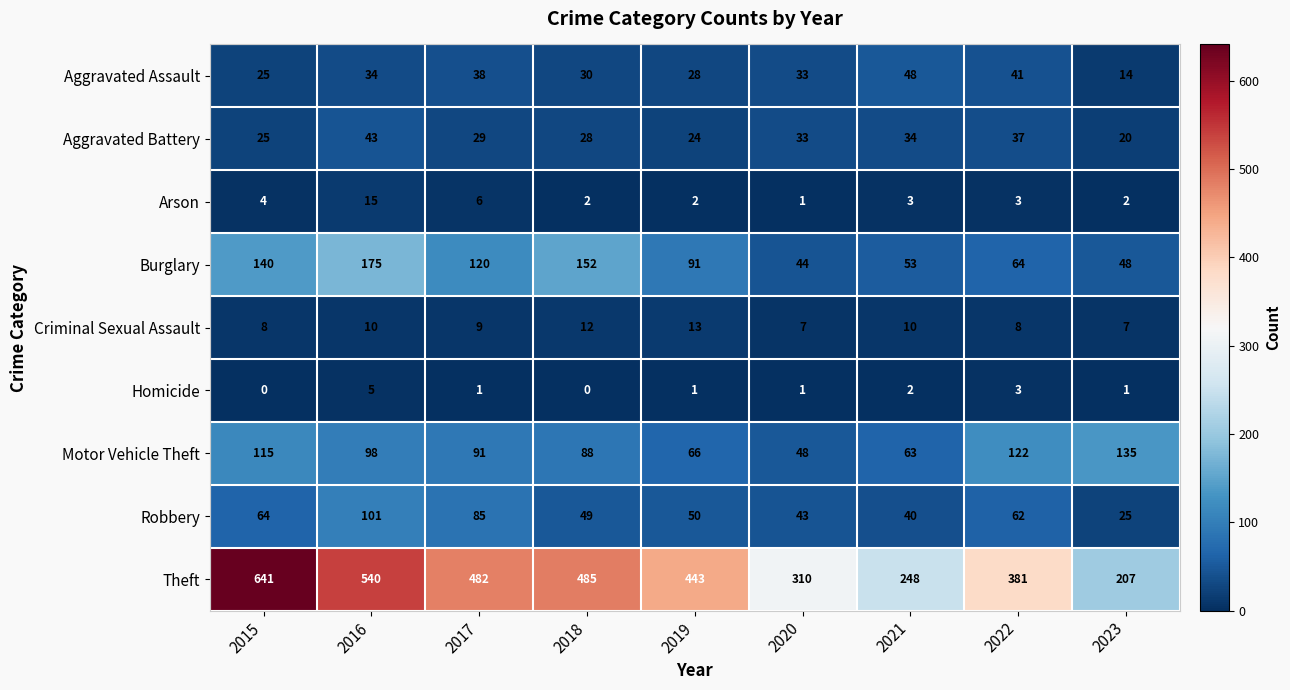

Which series has the largest total across all categories?

Theft